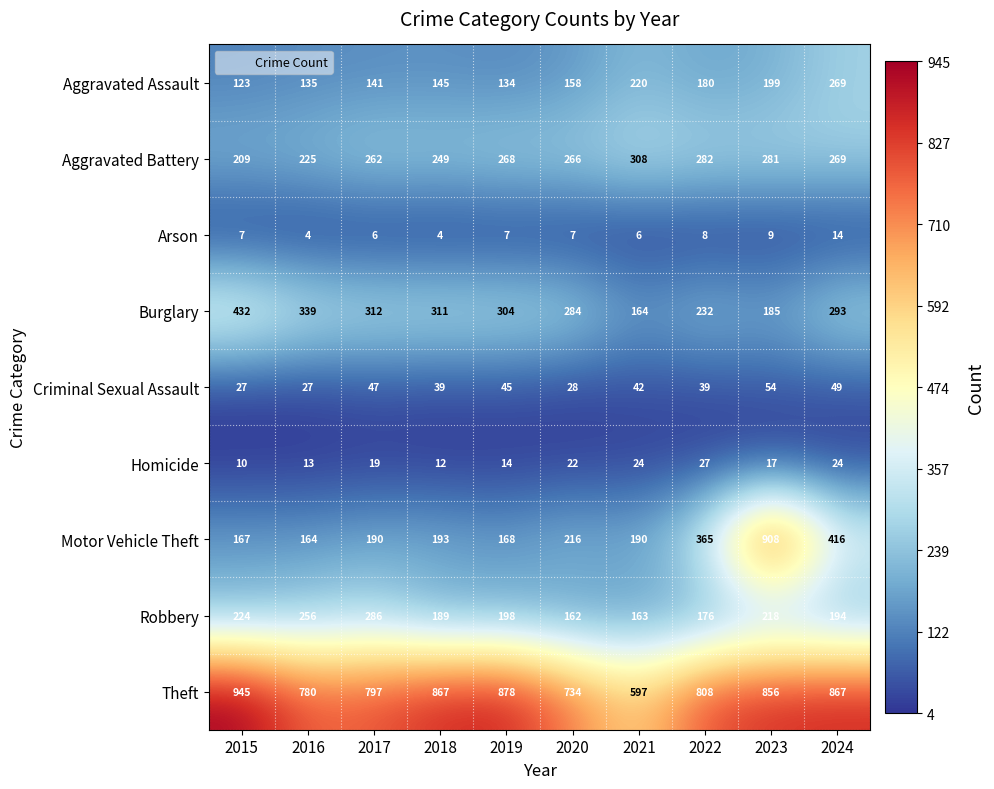

What is the highest value of the Theft series?

945